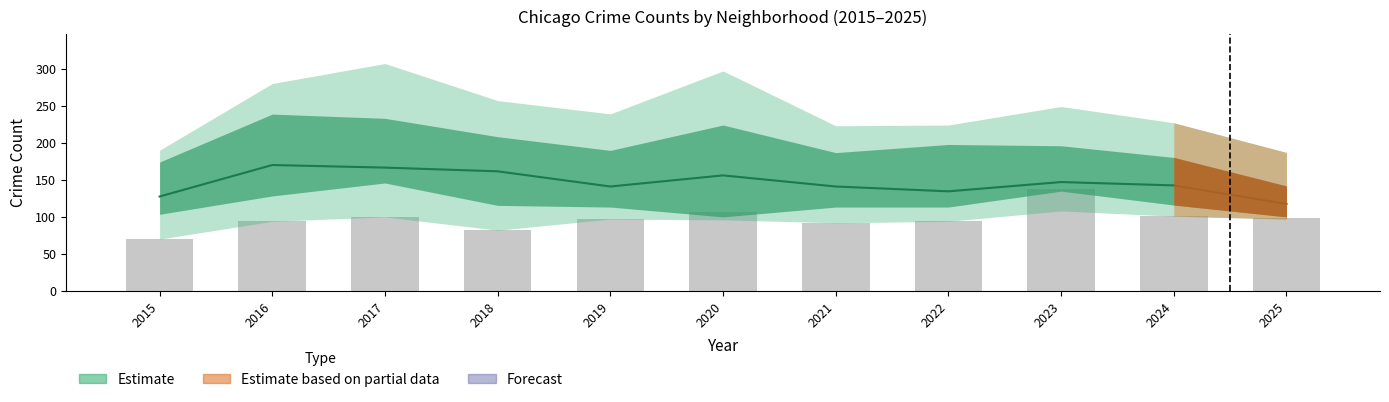

True or false: the data shows 33 at 2024.

False